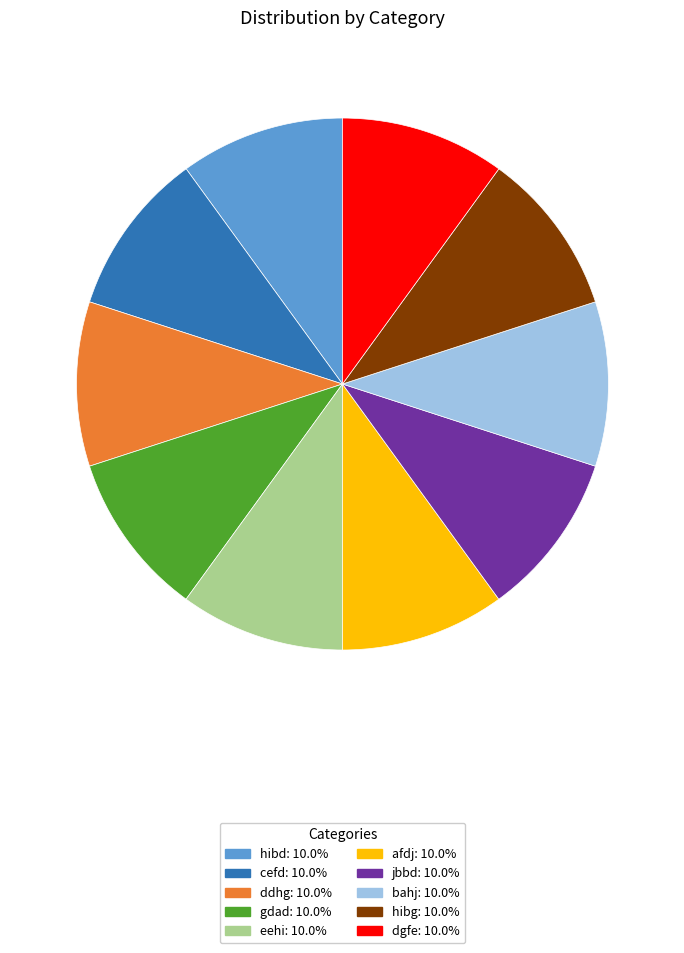

What is the ratio of the value at gdad to the value at ddhg?

1.0